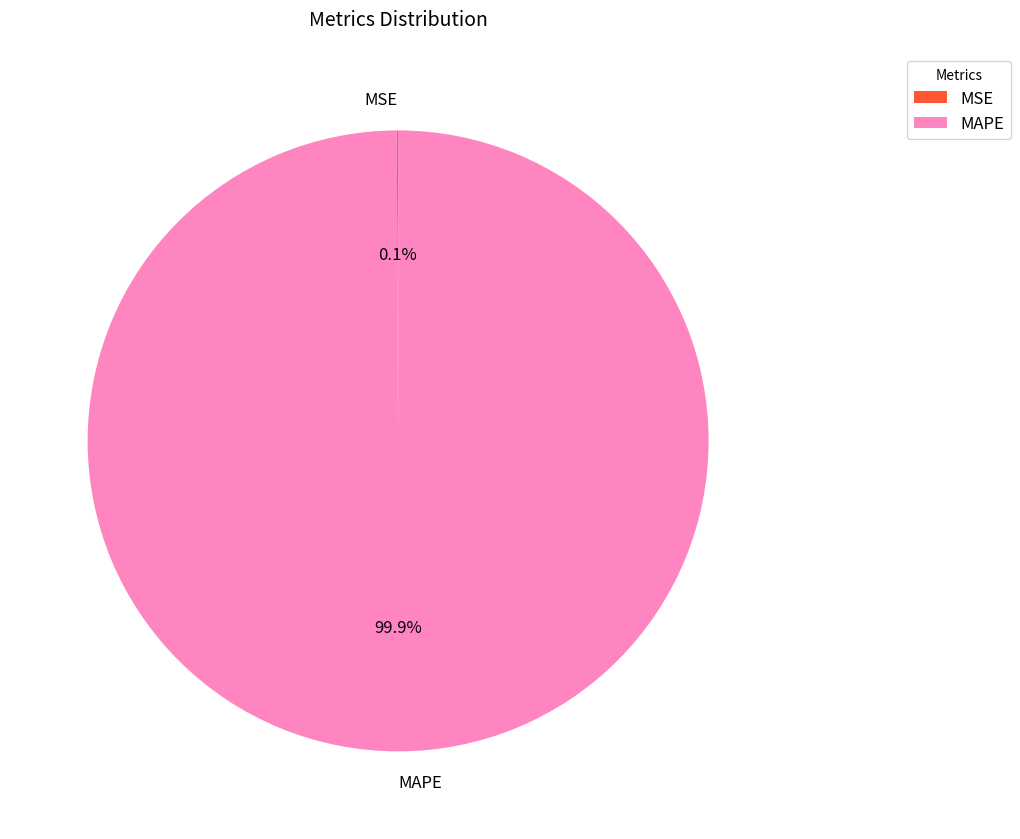

What is the largest slice in the pie chart?

MAPE